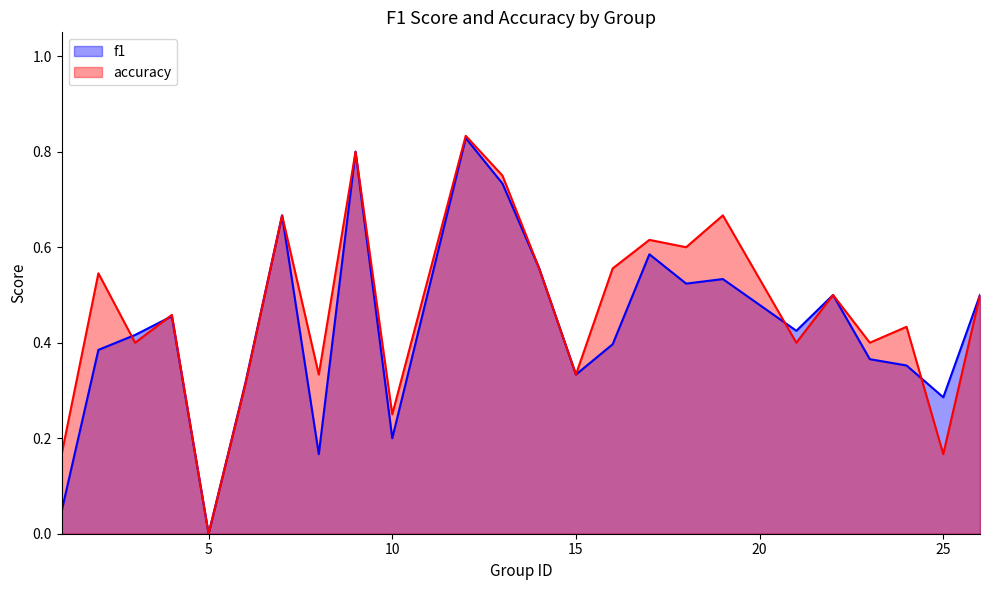

What is the maximum value for accuracy?

0.8